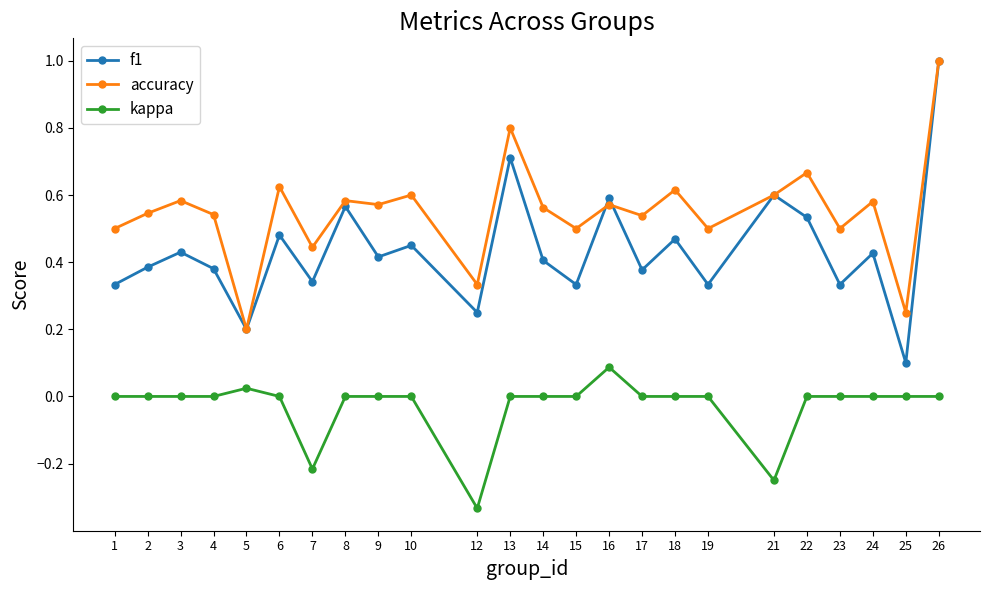

True or false: accuracy and kappa cross at least once.

False